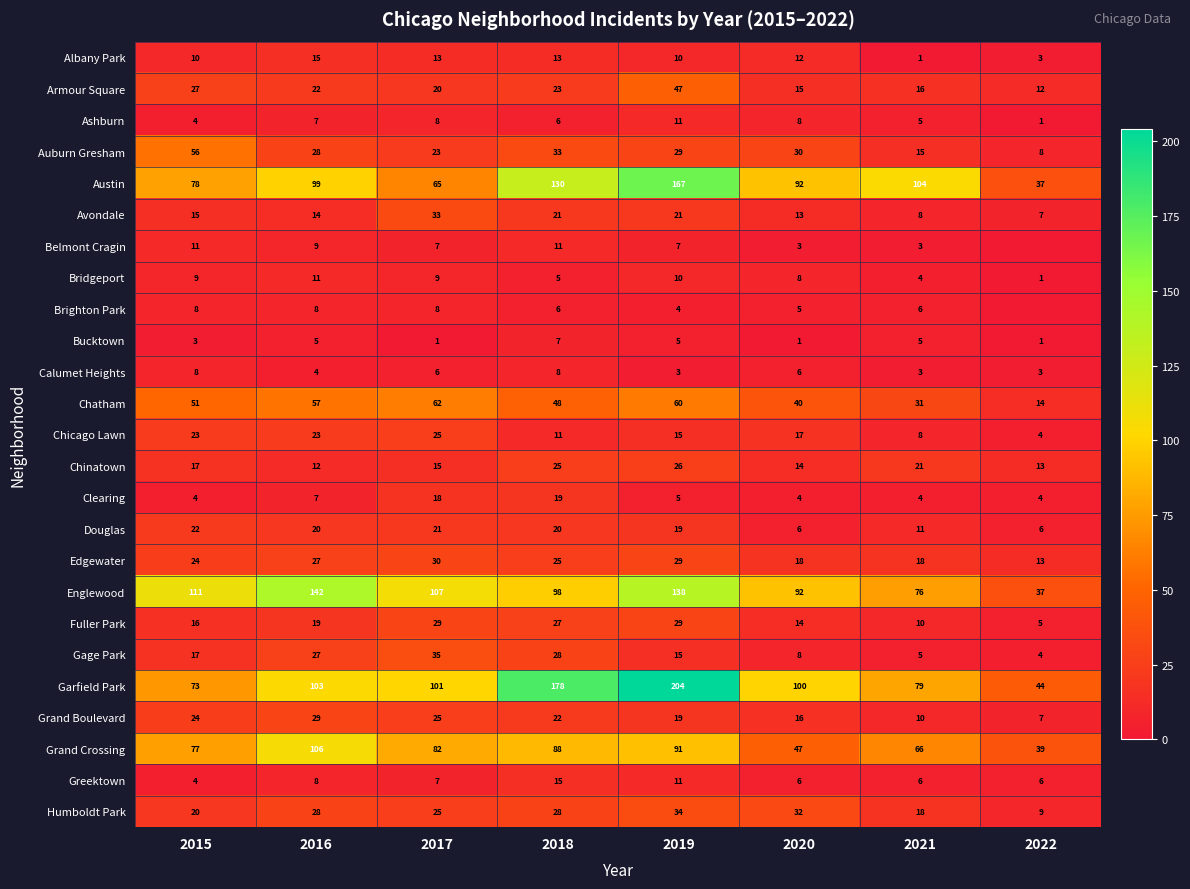

The value of Ashburn at 2020 is 13. True or false?

False